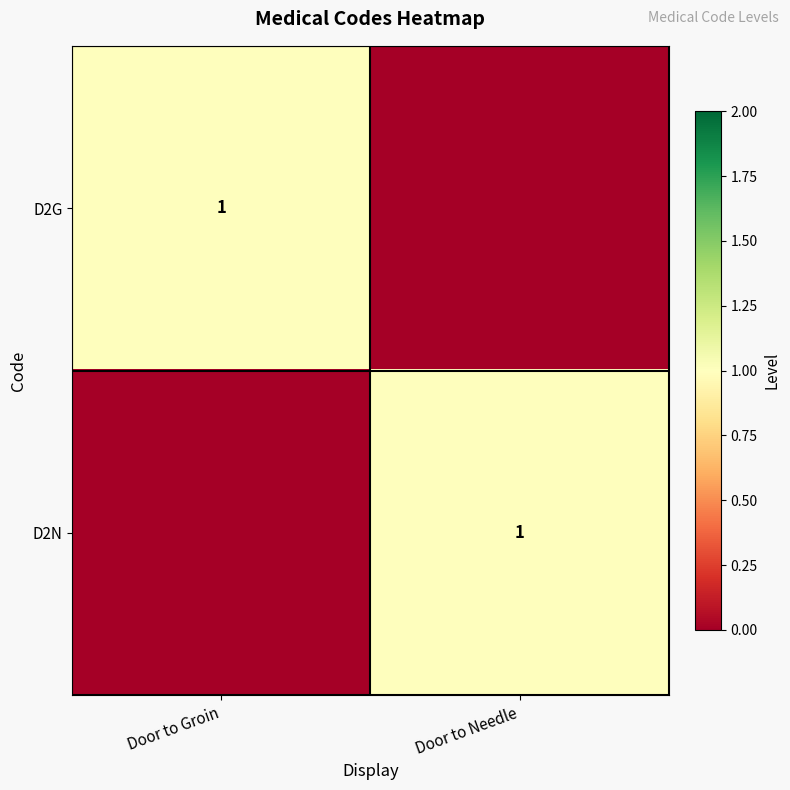

True or false: D2N has a value of 1 at Door to Needle.

True